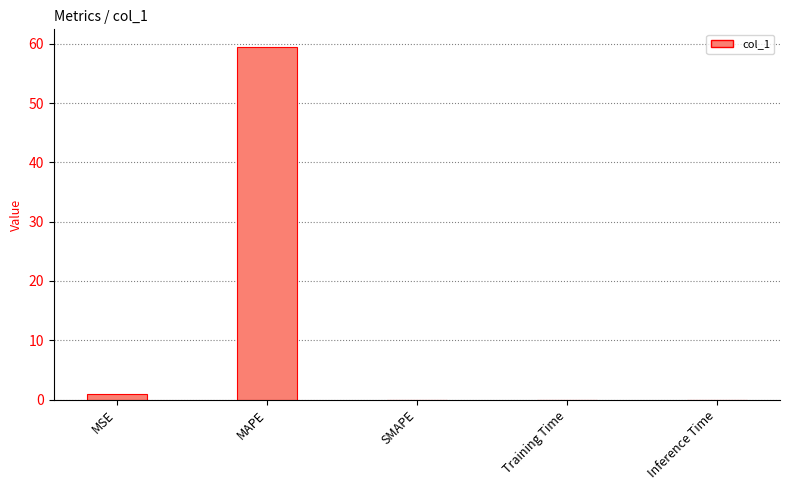

What is the change in value from MSE to Inference Time?

-0.9